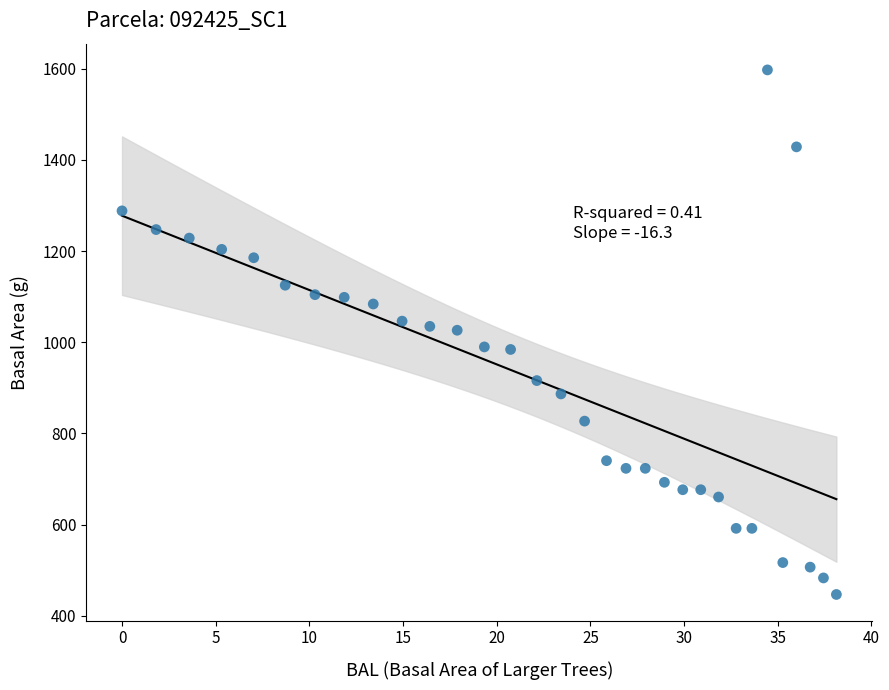

What is the range of X values (max minus min)?

38.1